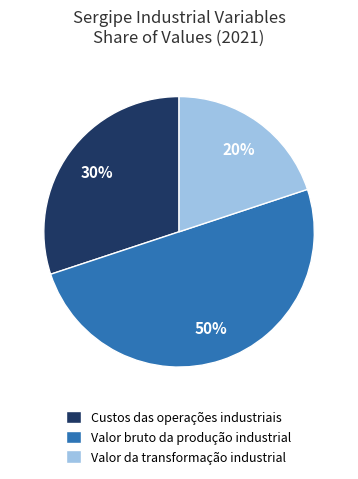

To the nearest percent, what portion does Valor bruto da produção industrial represent?

50%